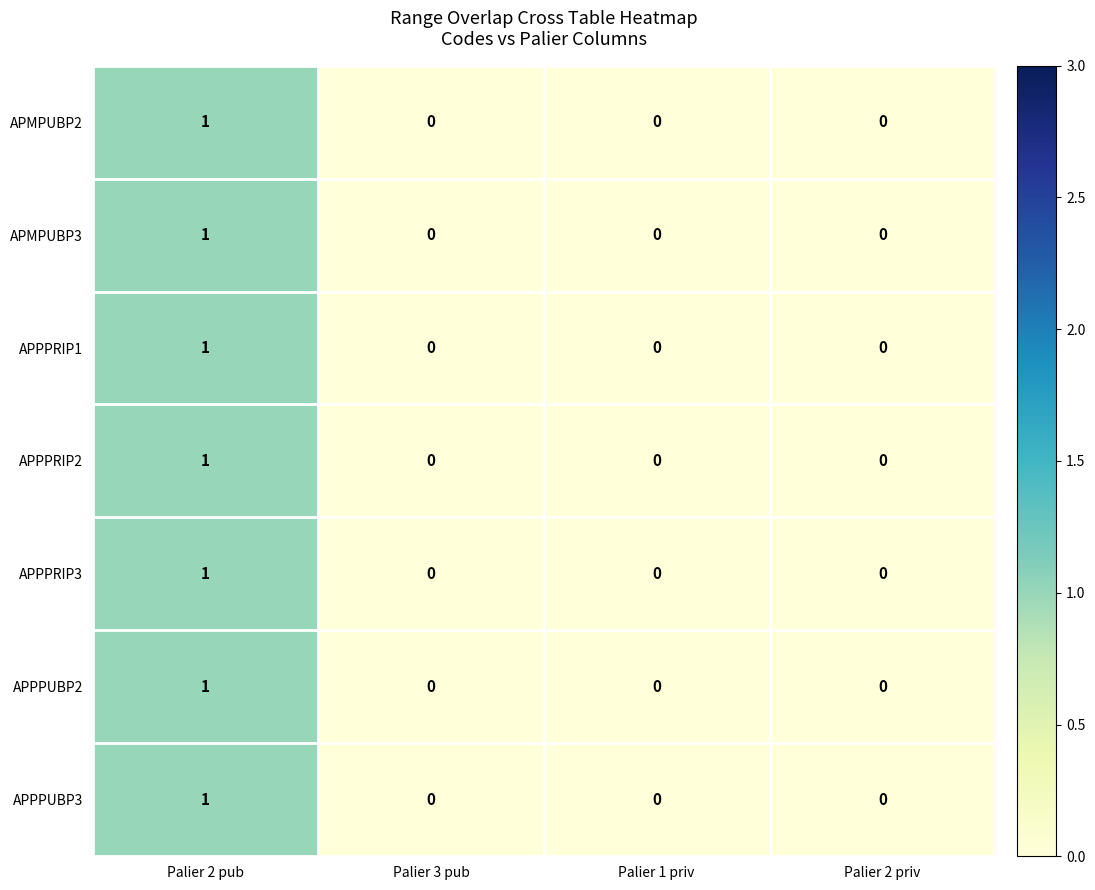

How many APPPRIP1 values are between 0 and 1?

4